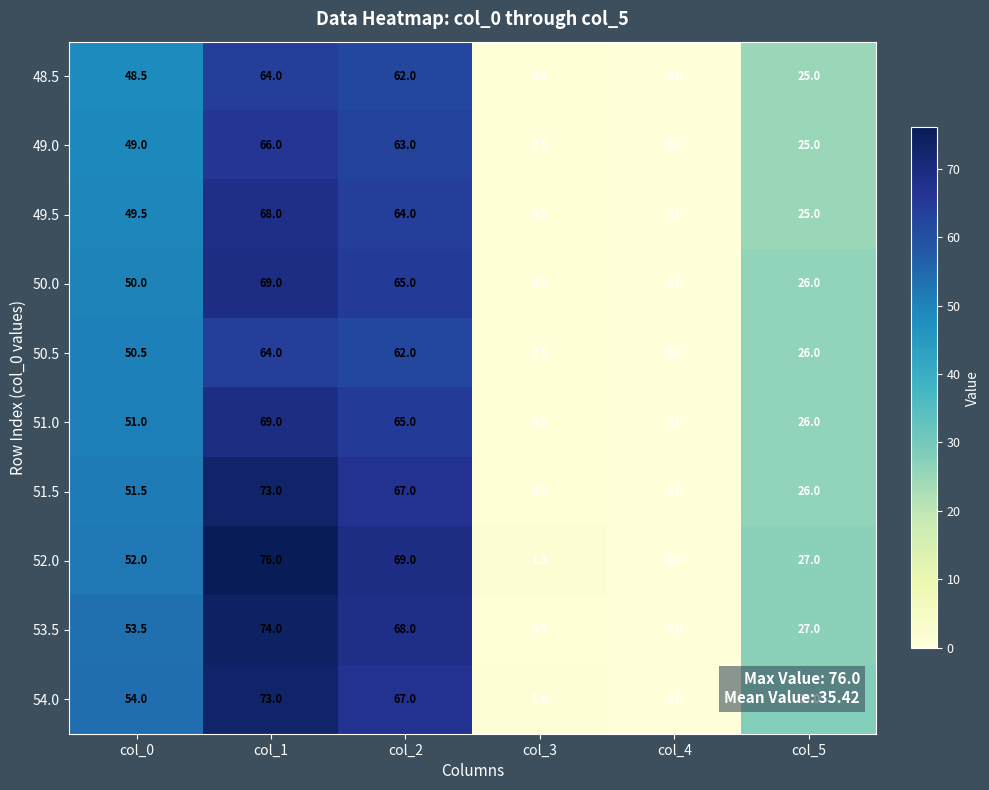

What is the difference between the maximum and minimum values in the 51.0 series?

69.0